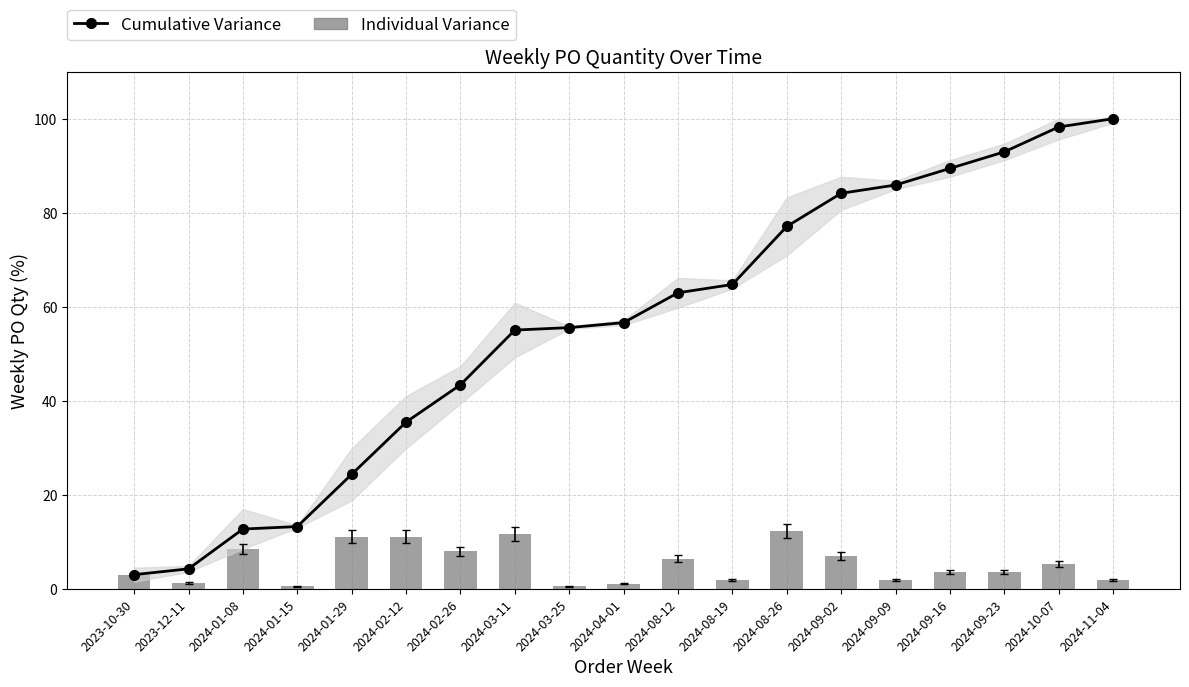

What is the highest value of the Individual Variance series?

12.3